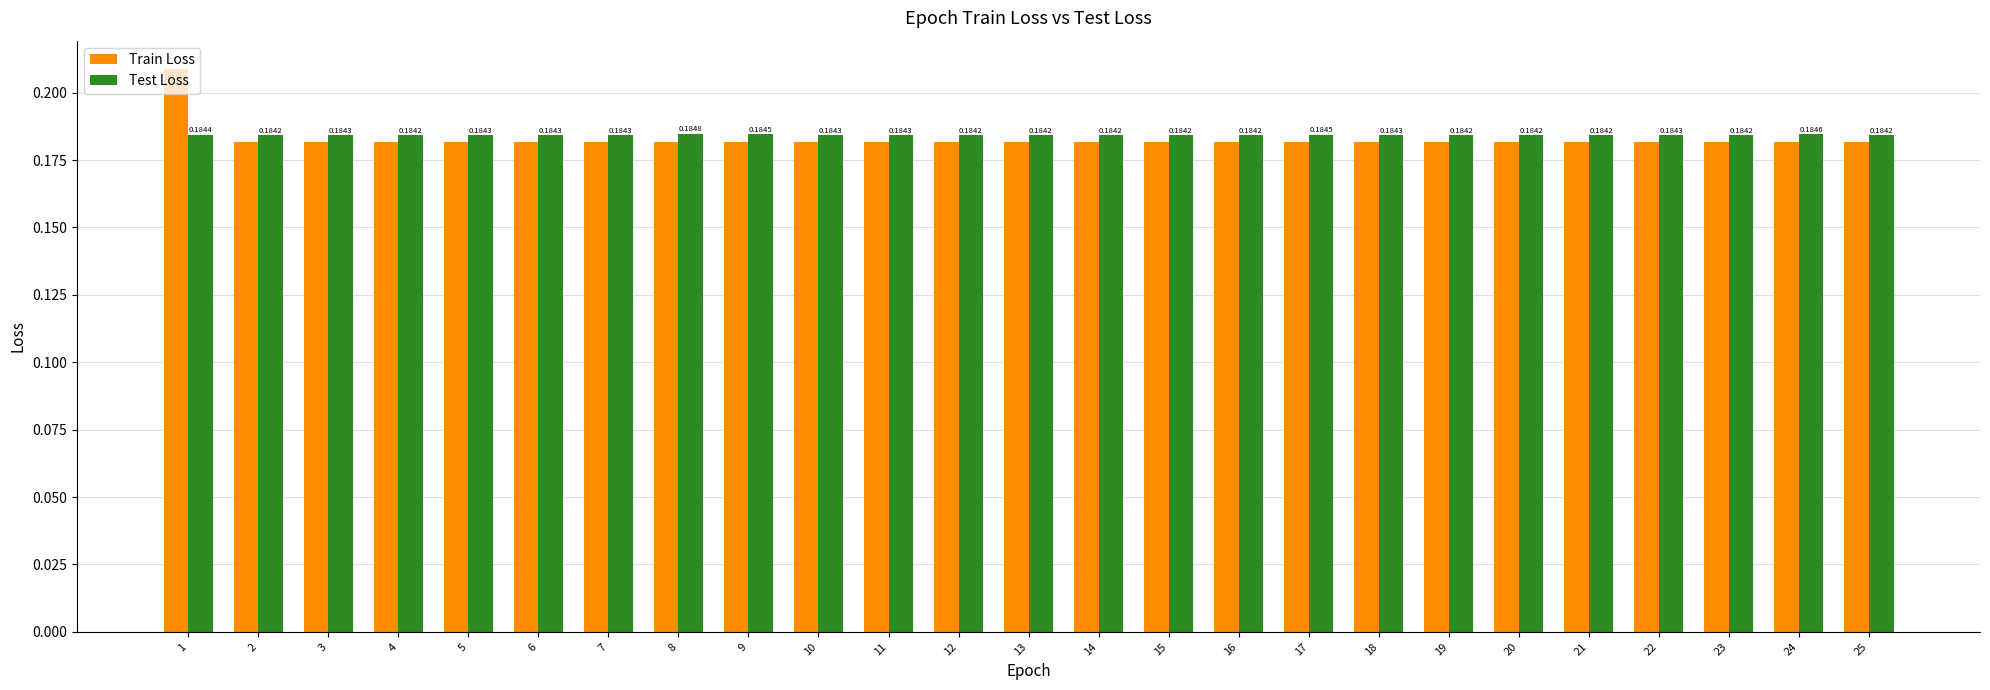

Rank the series by their average value, from highest to lowest.

Test Loss, Train Loss